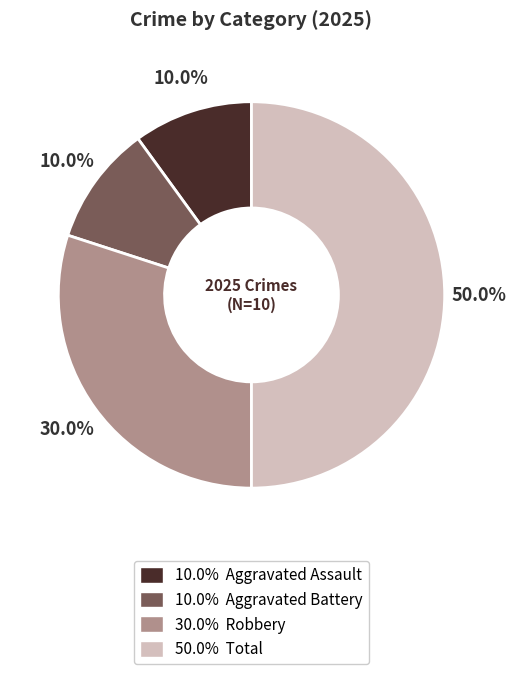

Count the number of slices in the pie.

4